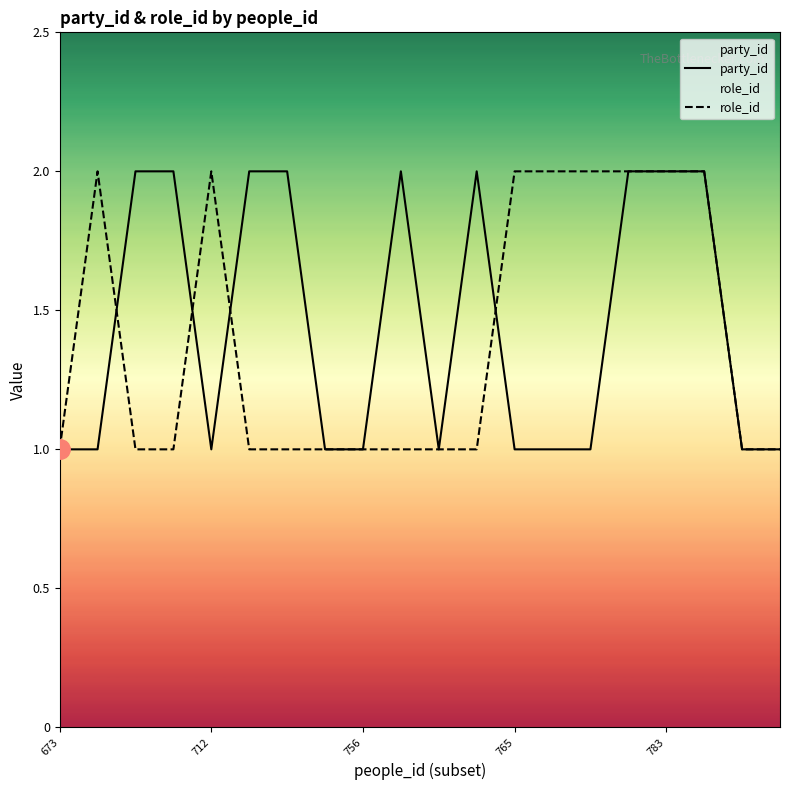

Count the number of categories in the chart.

20